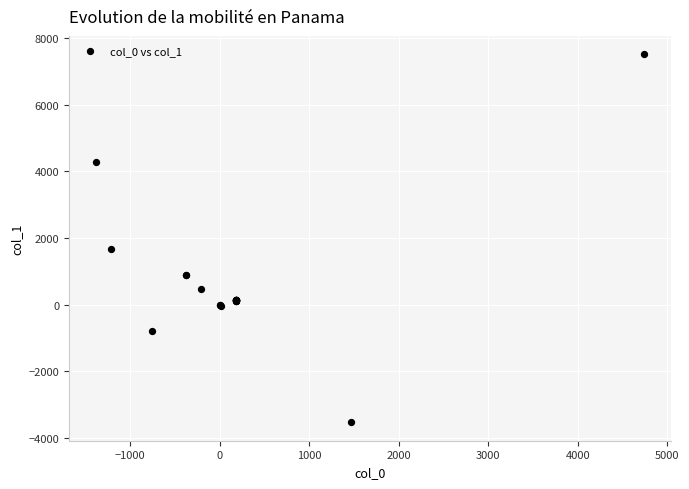

What Y value in the scatter plot is closest to 1992?

1681.0